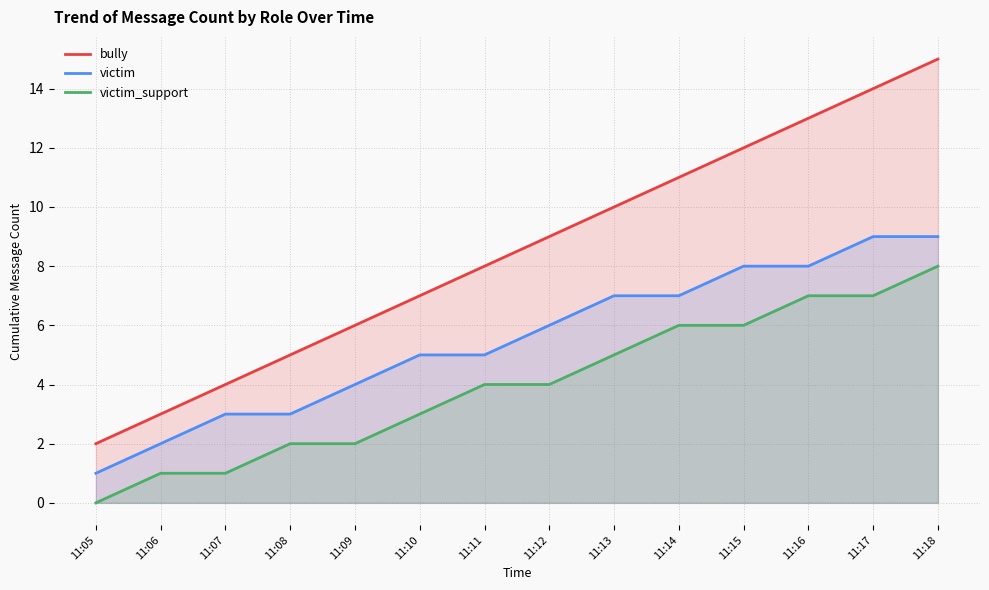

Reading left to right, what are all the values shown in this chart?

bully: 11:05=2	11:06=3	11:07=4	11:08=5	11:09=6	11:10=7	11:11=8	11:12=9	11:13=10	11:14=11	11:15=12	11:16=13	11:17=14	11:18=15
victim: 11:05=1	11:06=2	11:07=3	11:08=3	11:09=4	11:10=5	11:11=5	11:12=6	11:13=7	11:14=7	11:15=8	11:16=8	11:17=9	11:18=9
victim_support: 11:05=0	11:06=1	11:07=1	11:08=2	11:09=2	11:10=3	11:11=4	11:12=4	11:13=5	11:14=6	11:15=6	11:16=7	11:17=7	11:18=8